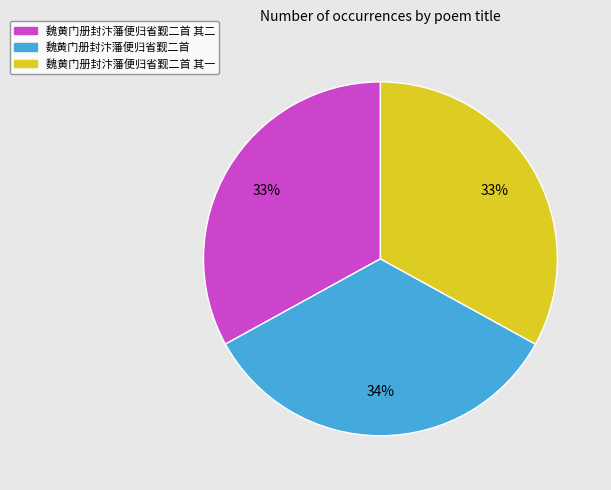

Is 魏黄门册封汴藩便归省觐二首 the majority of the pie?

No